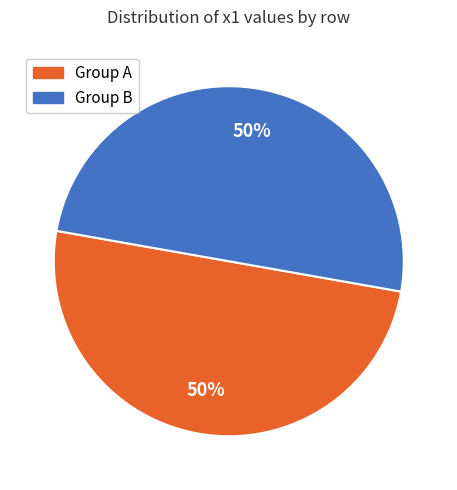

True or false: Group A accounts for 50% of the total.

True